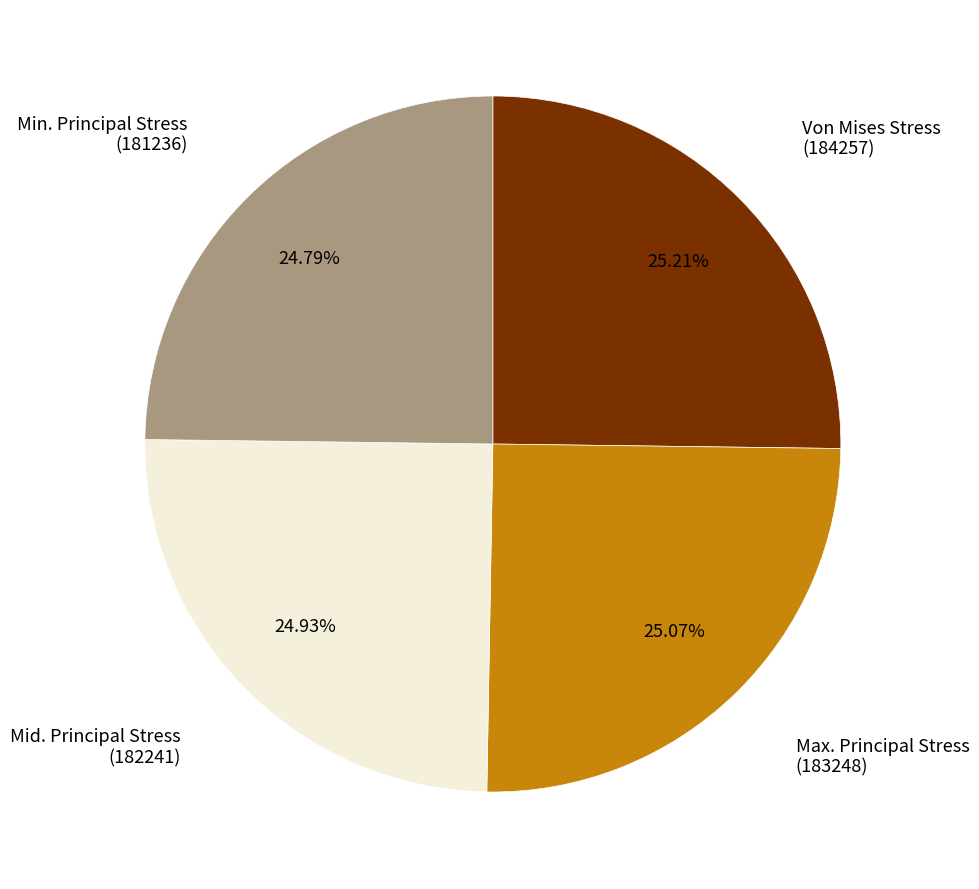

Is there a majority slice in this chart?

No